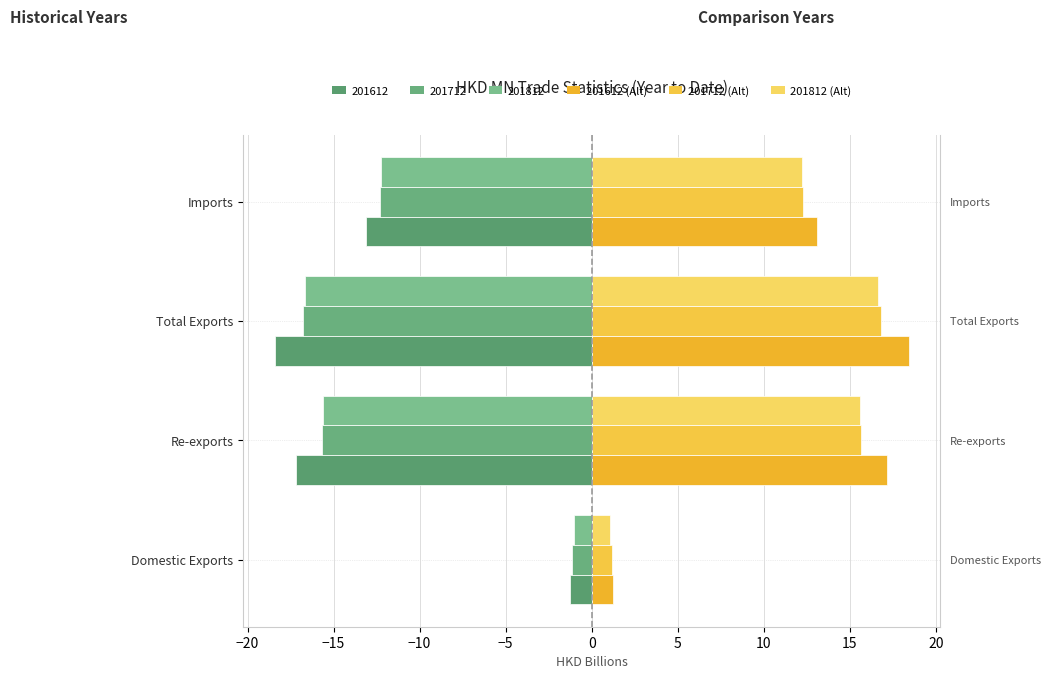

What is the minimum value for 201612 (Right)?

1.2